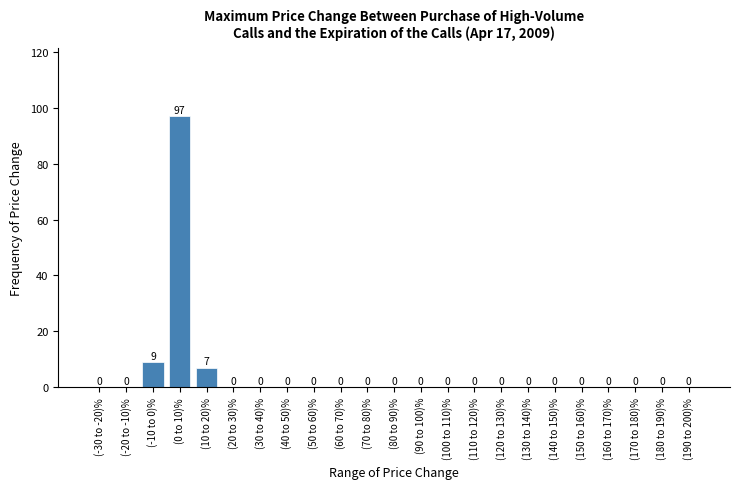

Reading left to right, transcribe all the data shown in this chart.

(-30 to -20)%=0	(-20 to -10)%=0	(-10 to 0)%=9	(0 to 10)%=97	(10 to 20)%=7	(20 to 30)%=0	(30 to 40)%=0	(40 to 50)%=0	(50 to 60)%=0	(60 to 70)%=0	(70 to 80)%=0	(80 to 90)%=0	(90 to 100)%=0	(100 to 110)%=0	(110 to 120)%=0	(120 to 130)%=0	(130 to 140)%=0	(140 to 150)%=0	(150 to 160)%=0	(160 to 170)%=0	(170 to 180)%=0	(180 to 190)%=0	(190 to 200)%=0